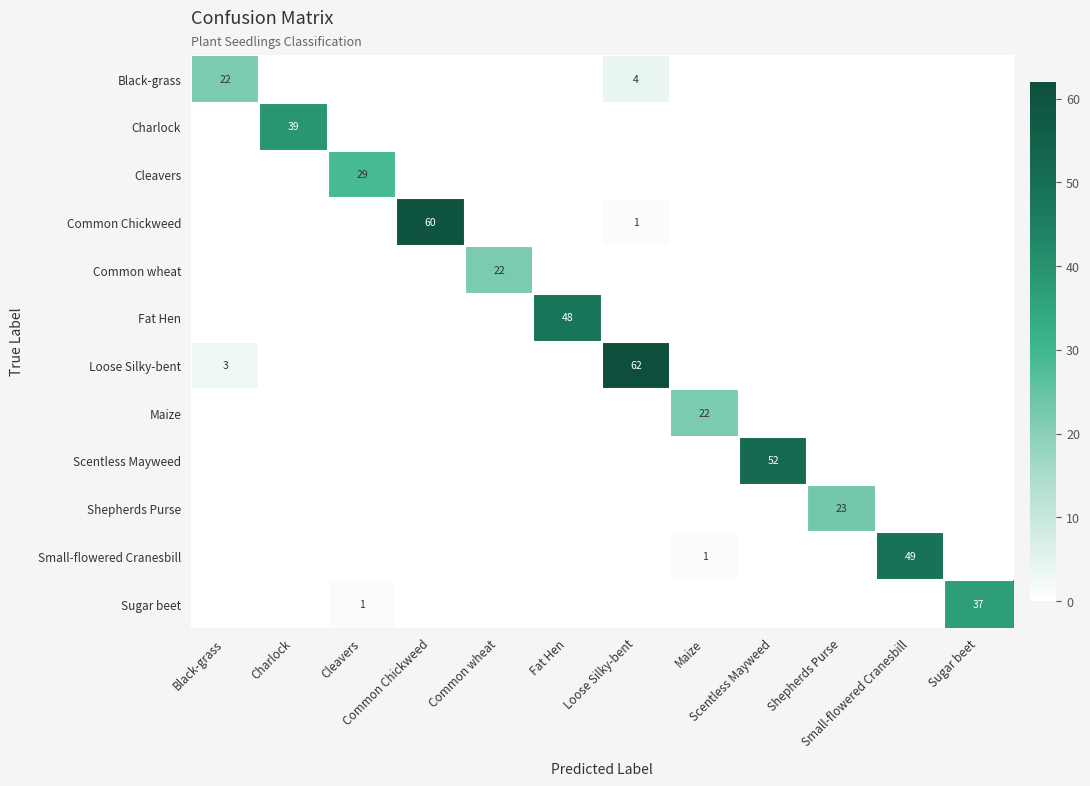

List the labels in order of Loose Silky-bent value, largest first.

Loose Silky-bent, Black-grass, Charlock, Cleavers, Common Chickweed, Common wheat, Fat Hen, Maize, Scentless Mayweed, Shepherds Purse, Small-flowered Cranesbill, Sugar beet